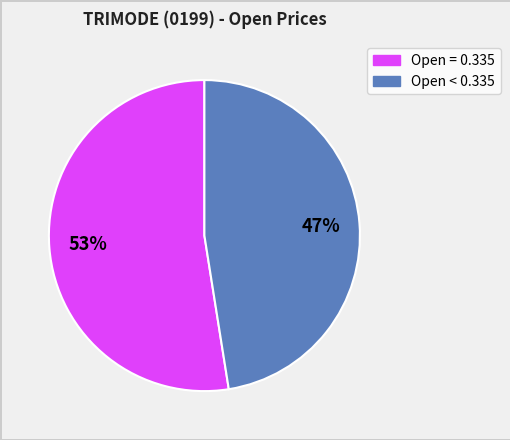

How many slices are in this pie chart?

2